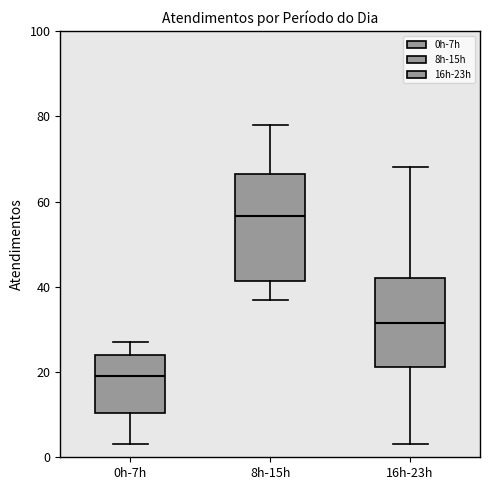

Which box is the tallest, from its lower edge to its upper edge?

8h-15h